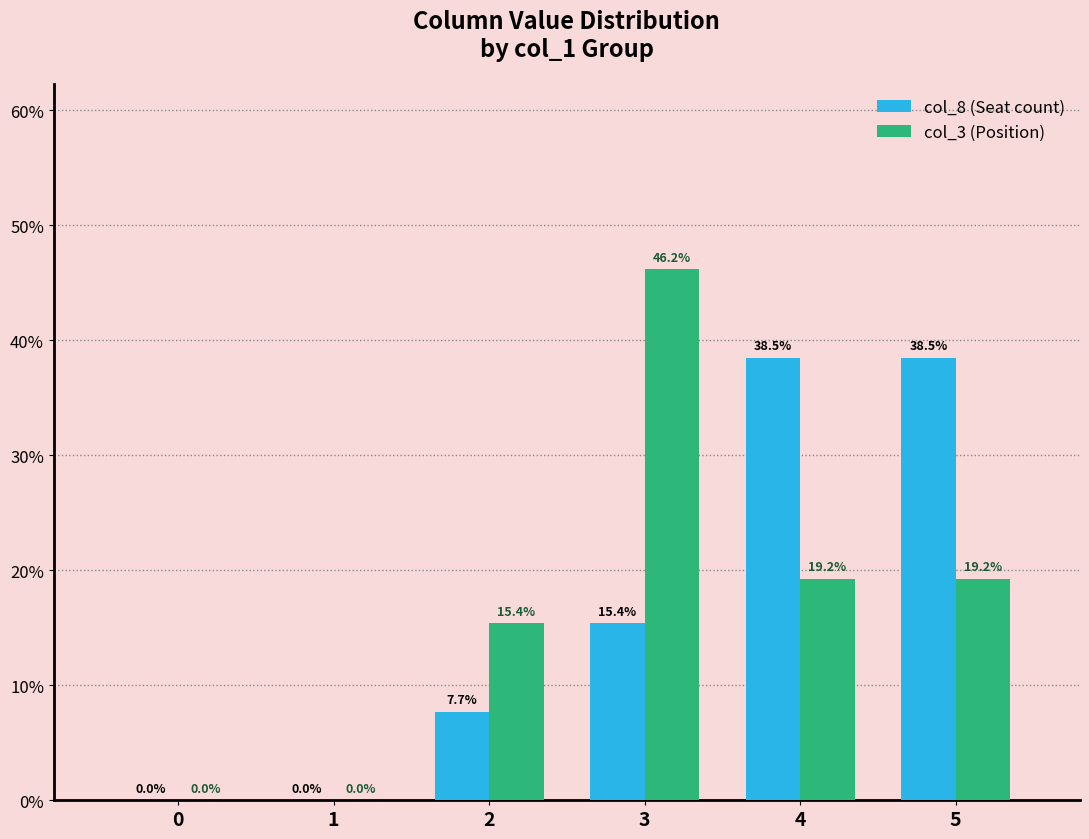

At which category is the sum across all series the highest?

3